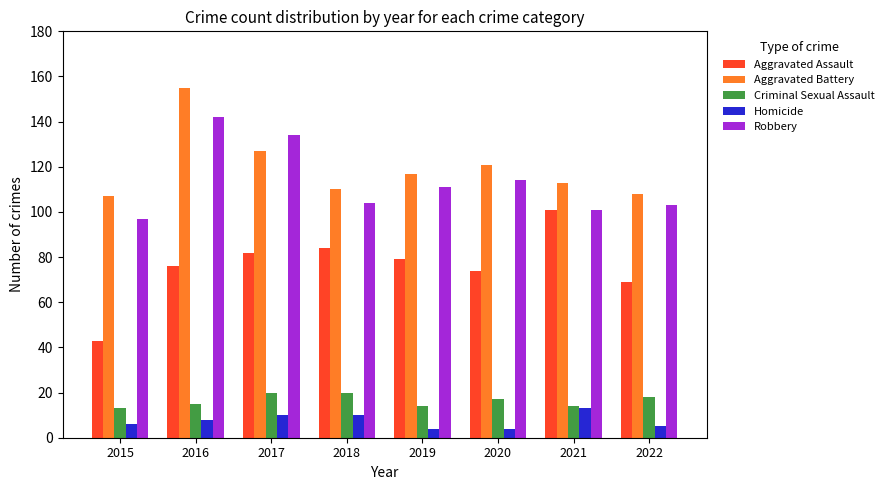

Count the Homicide values in the range 5 to 10.

5